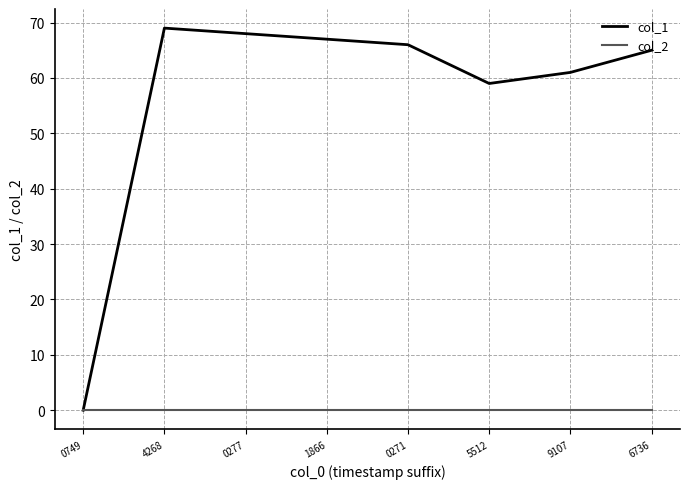

How many interior local valleys does the col_1 series have?

1